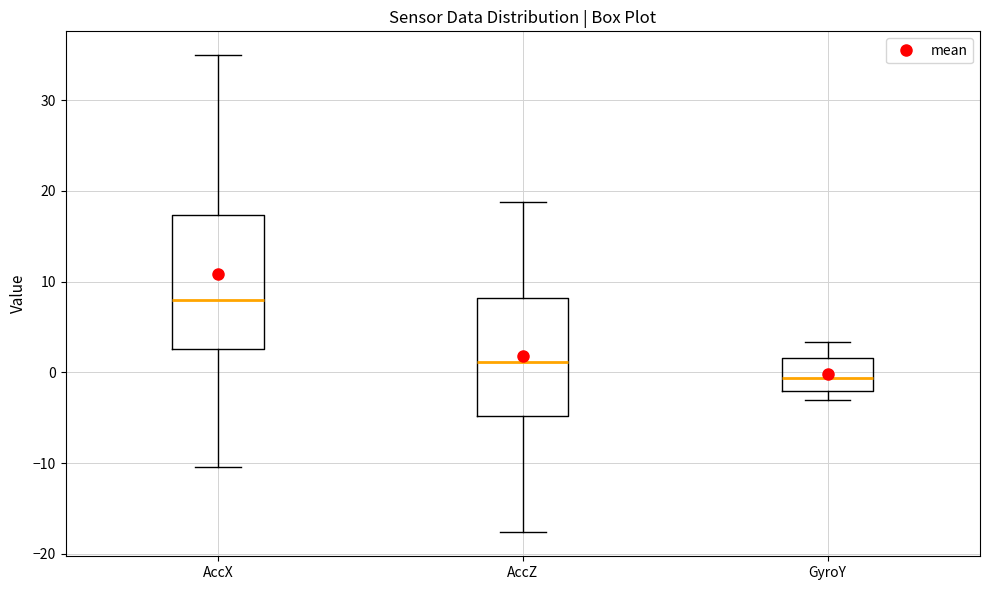

Where is the upper edge of the box for GyroY on the y-axis? The values are not printed on the chart, so give them approximately, as read against the axis.

2